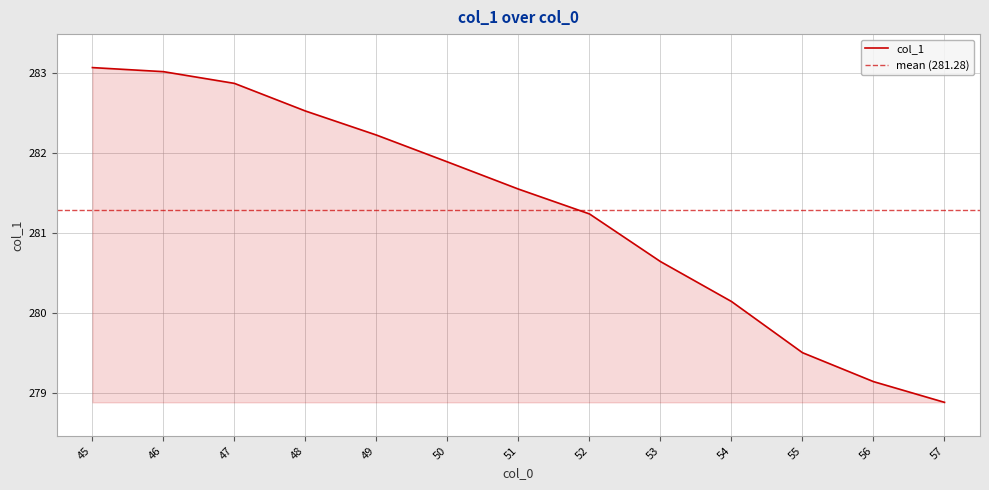

Read the value at 56.

279.1